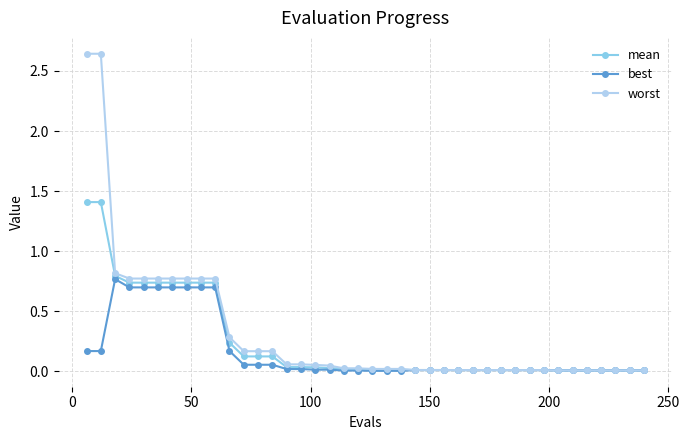

What is the highest value of the mean series?

1.4